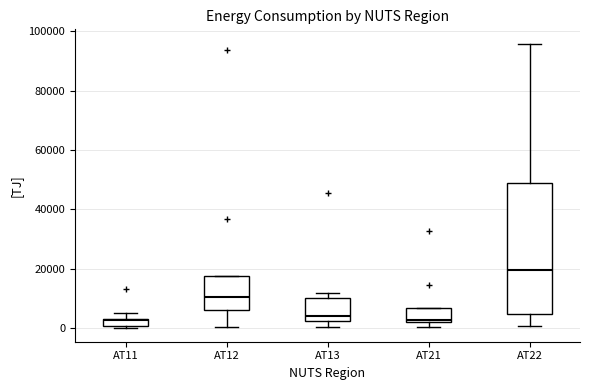

Where is the upper edge of the box for AT21 on the y-axis? The values are not printed on the chart, so give them approximately, as read against the axis.

6000